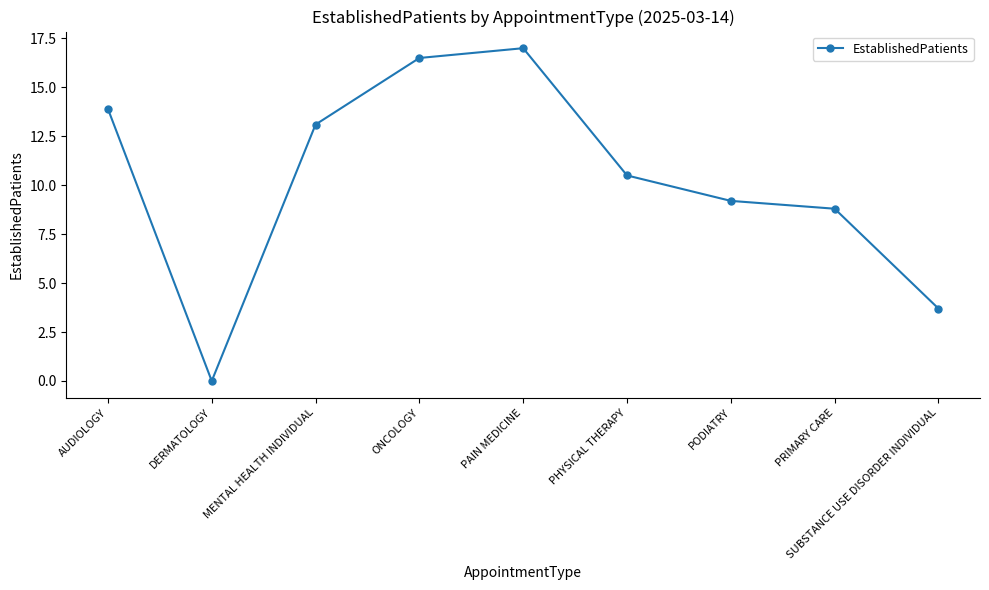

Which has a higher value, PAIN MEDICINE or PODIATRY?

PAIN MEDICINE